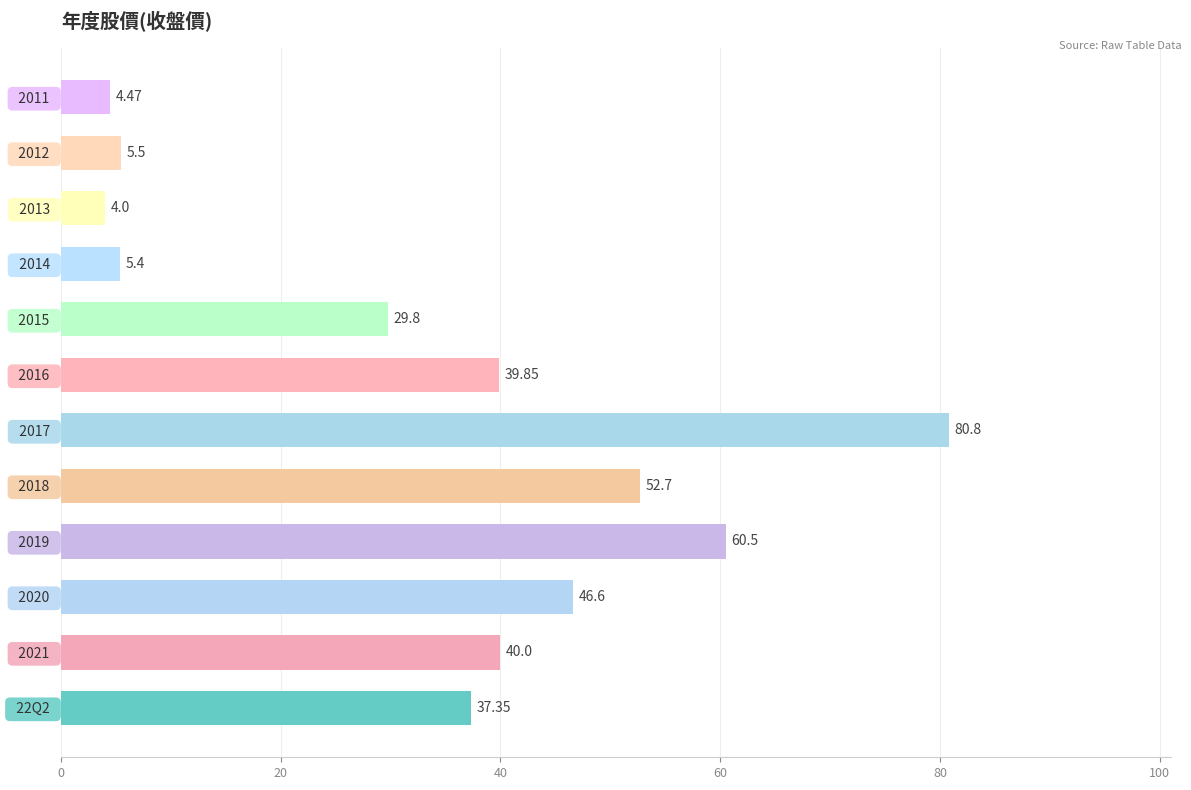

Rank the categories by value from lowest to highest.

  2013  ,   2011  ,   2014  ,   2012  ,   2015  ,   22Q2  ,   2016  ,   2021  ,   2020  ,   2018  ,   2019  ,   2017  